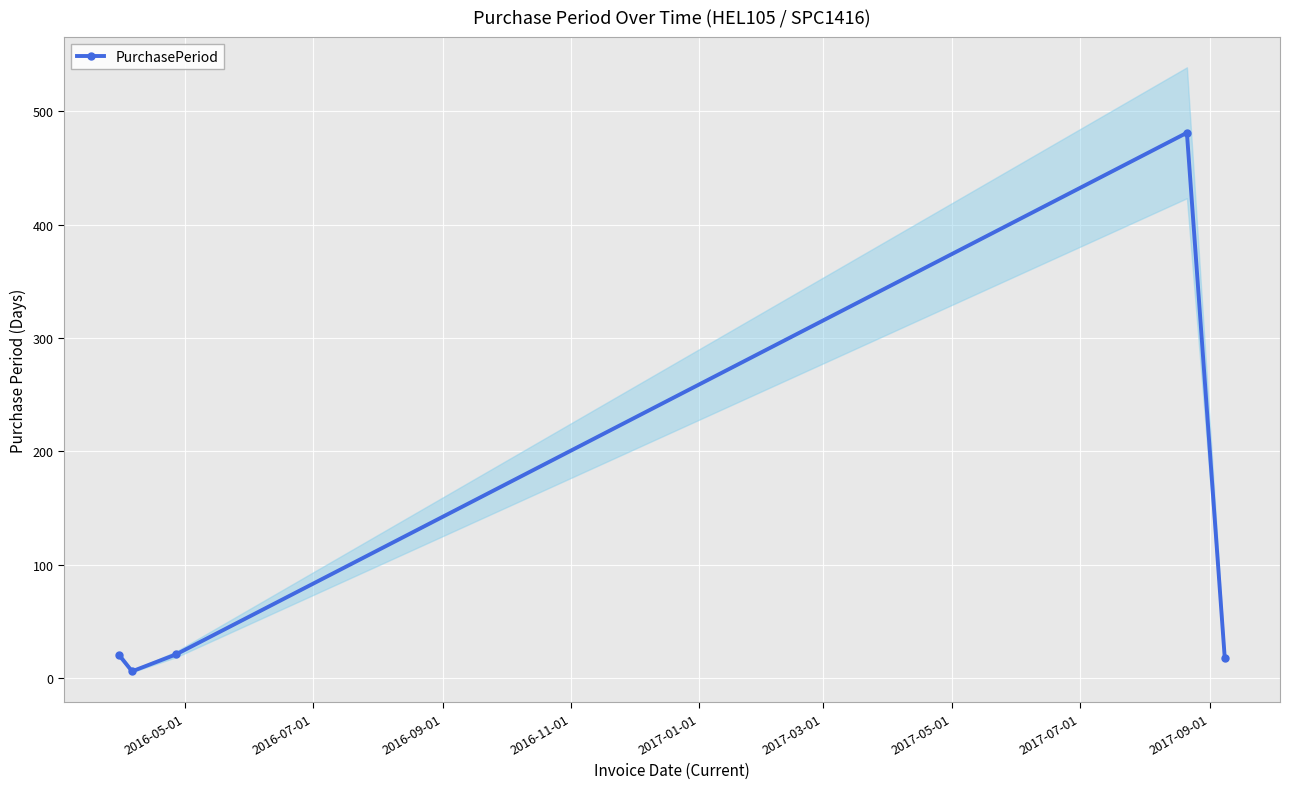

How many lines are shown in the chart?

1